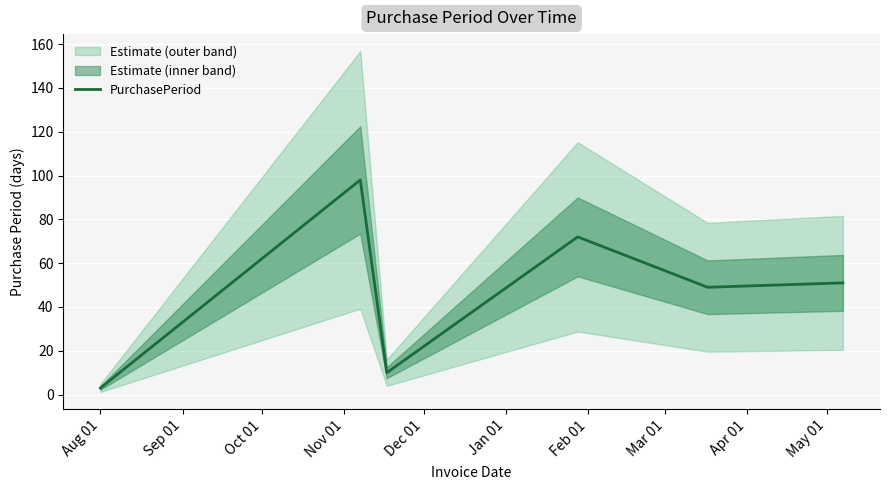

Reading right to left, what are all the values shown in this chart?

51	49	72	10	98	3